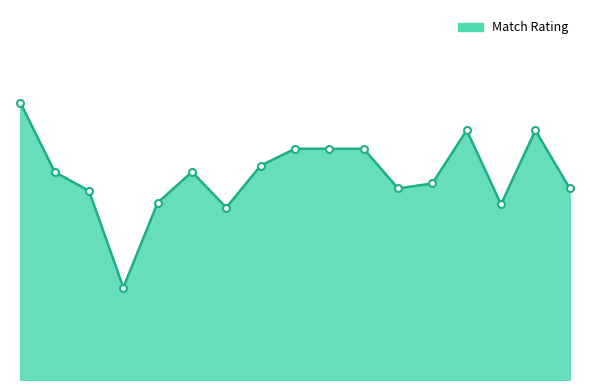

At which category does the chart reach its peak across all series?

Schmeichel